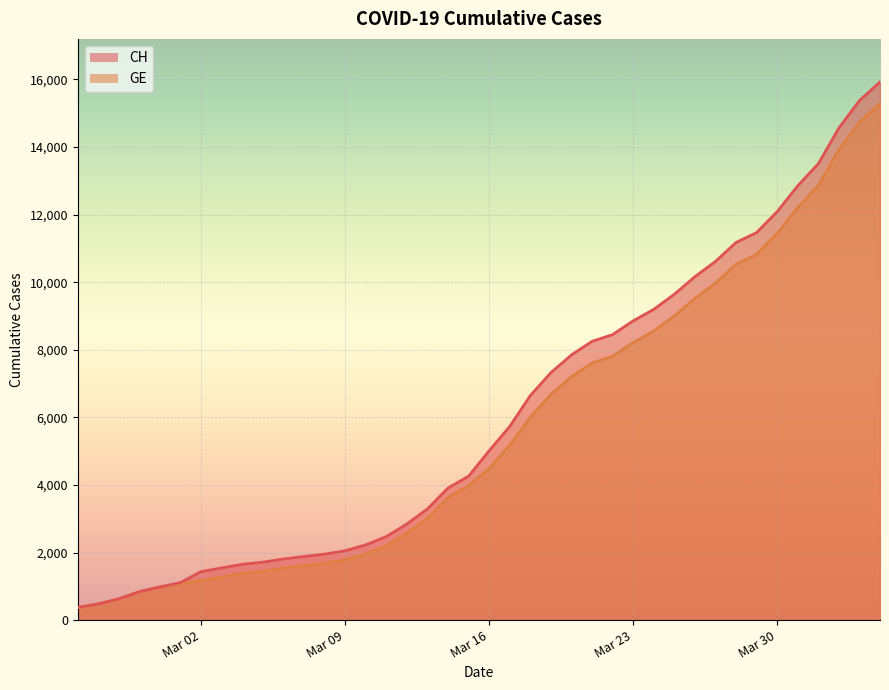

Between 2020-03-02 and 2020-03-31, which series saw the biggest shift?

CH